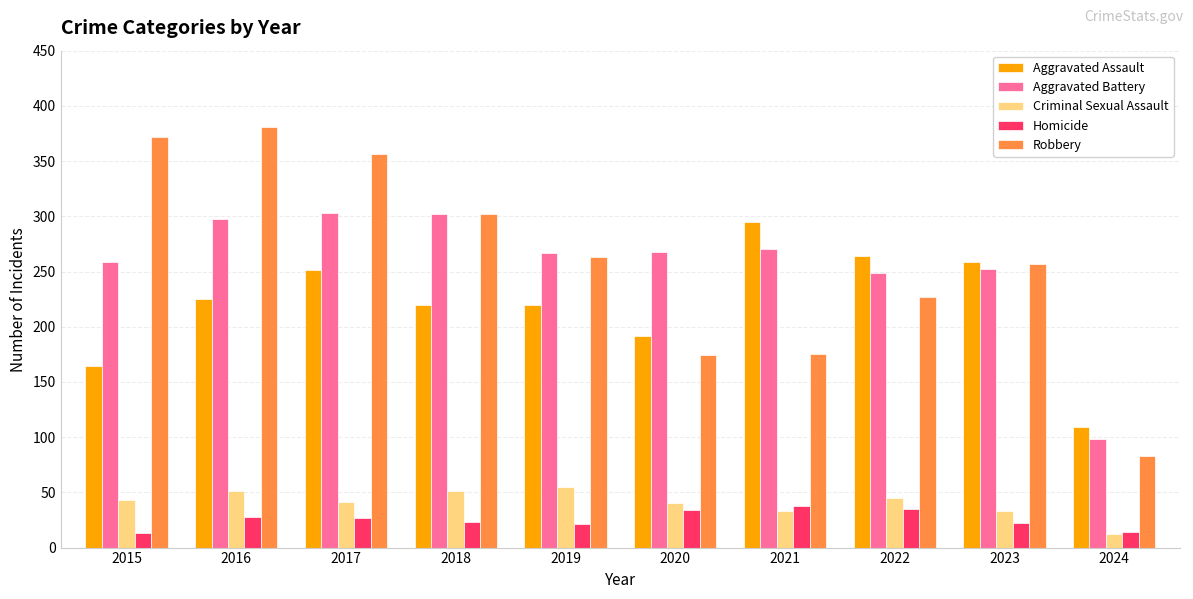

Which category has the lowest value in the Robbery series?

2024